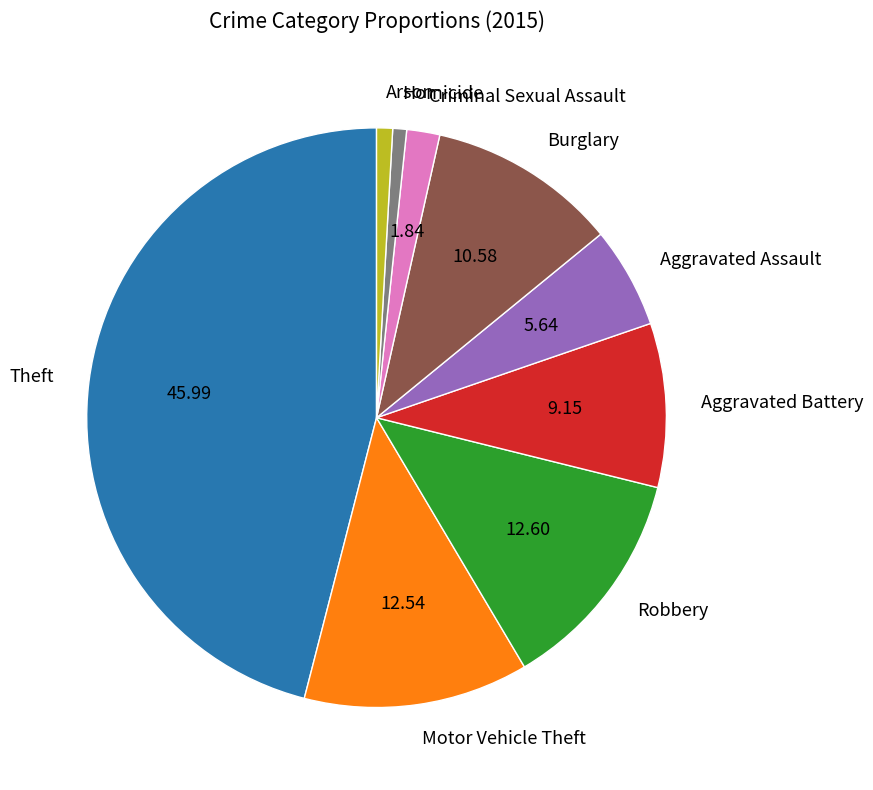

The Theft slice represents 60% of the pie. True or false?

False